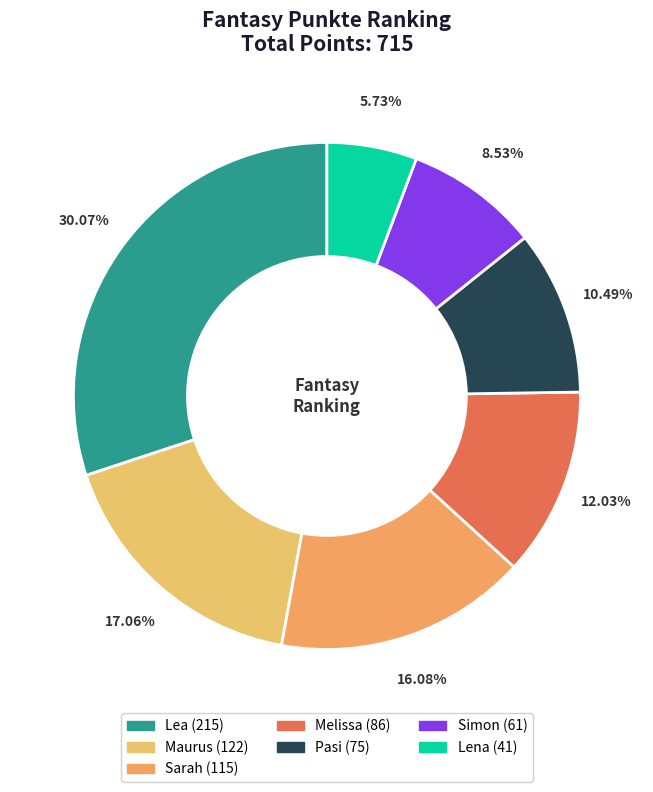

What is the change in value from Lea to Sarah?

-100